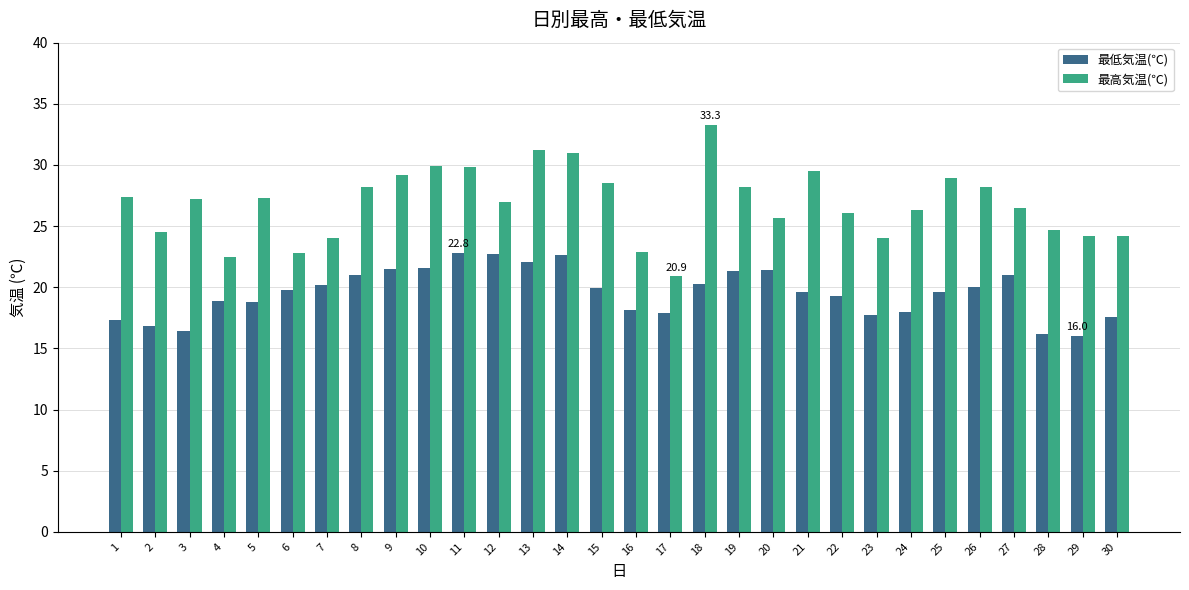

What is the average value of the 最高気温(℃) series?

26.8